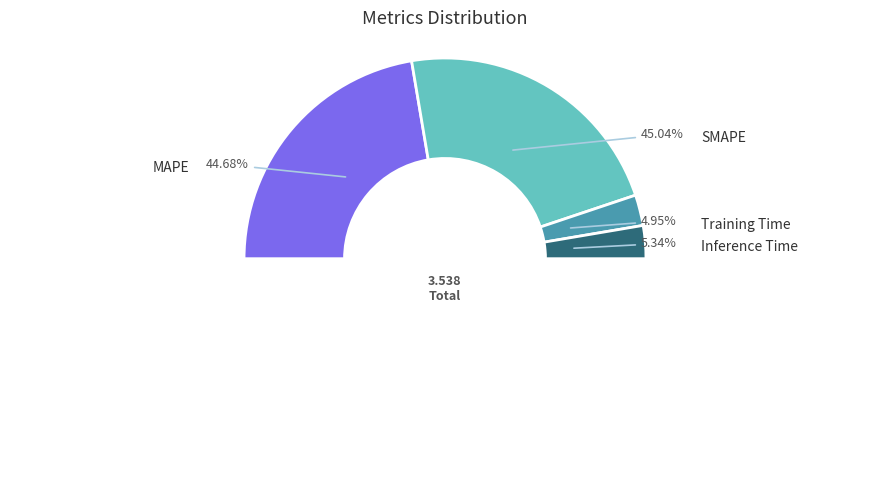

True or false: Training Time accounts for 5% of the total.

True